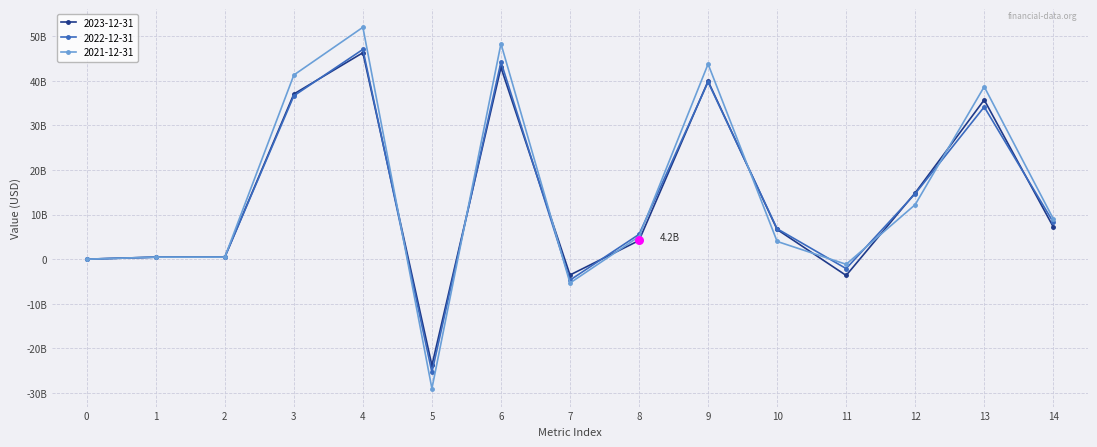

Is this an area chart (filled region under the line)?

No